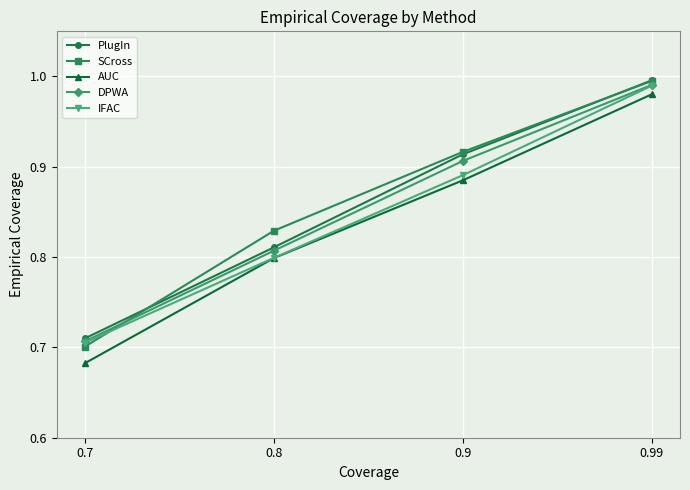

What is the difference between the maximum and minimum values in the SCross series?

0.3